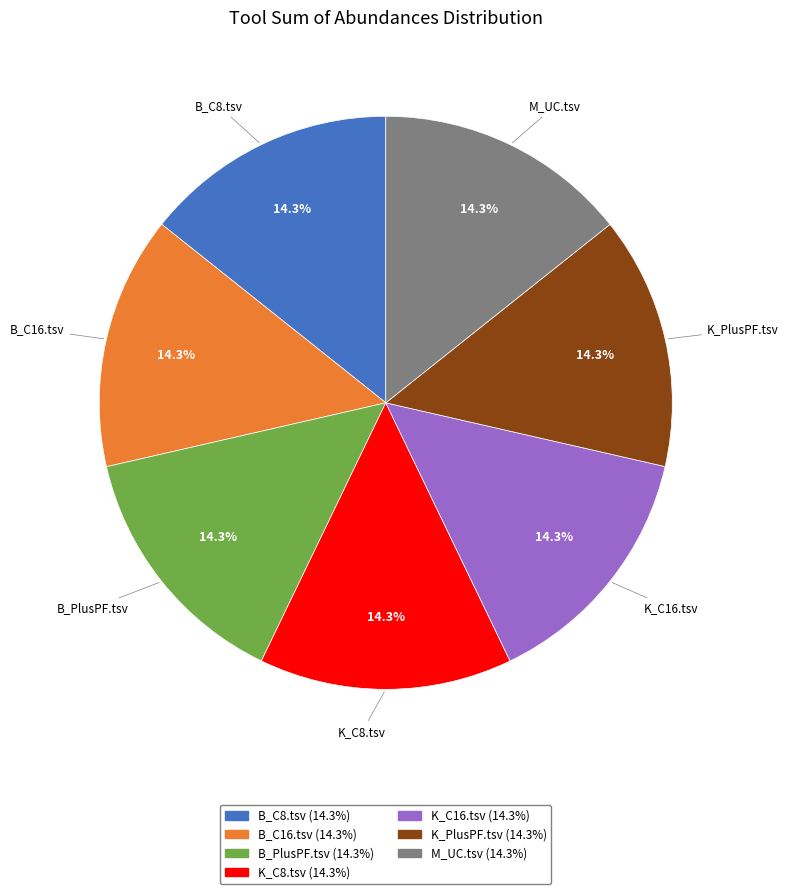

What percentage is the B_C16.tsv slice, to the nearest percent?

14%